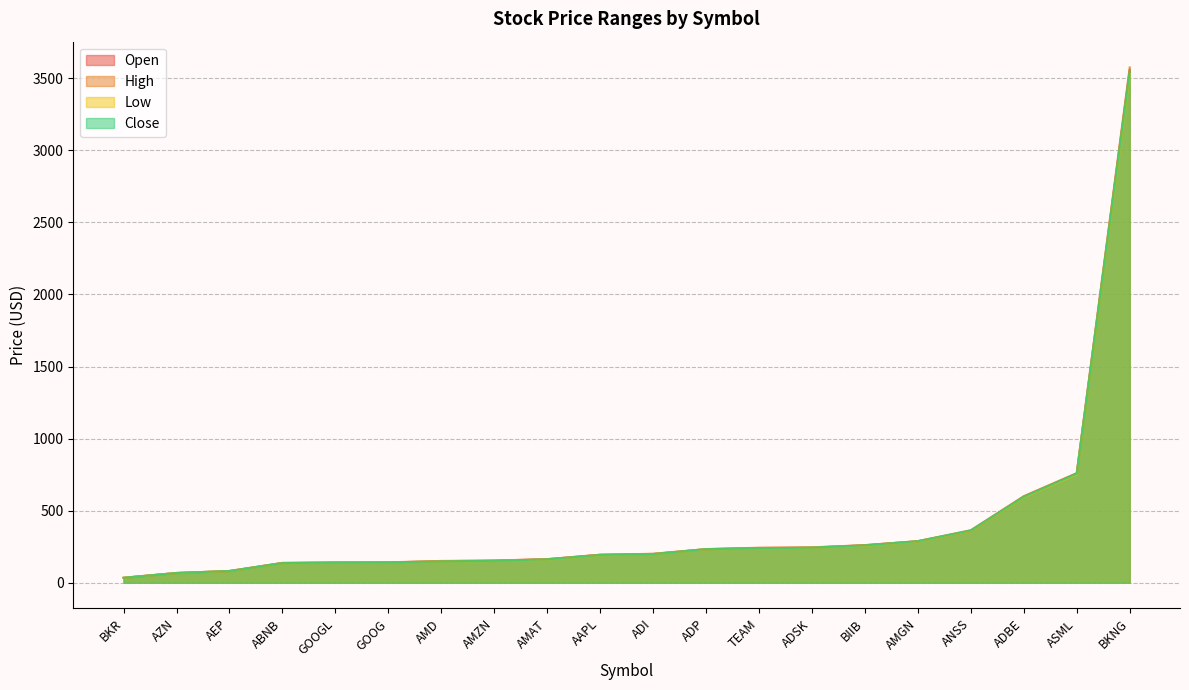

Rank the series at ABNB from highest to lowest value.

High, Open, Close, Low